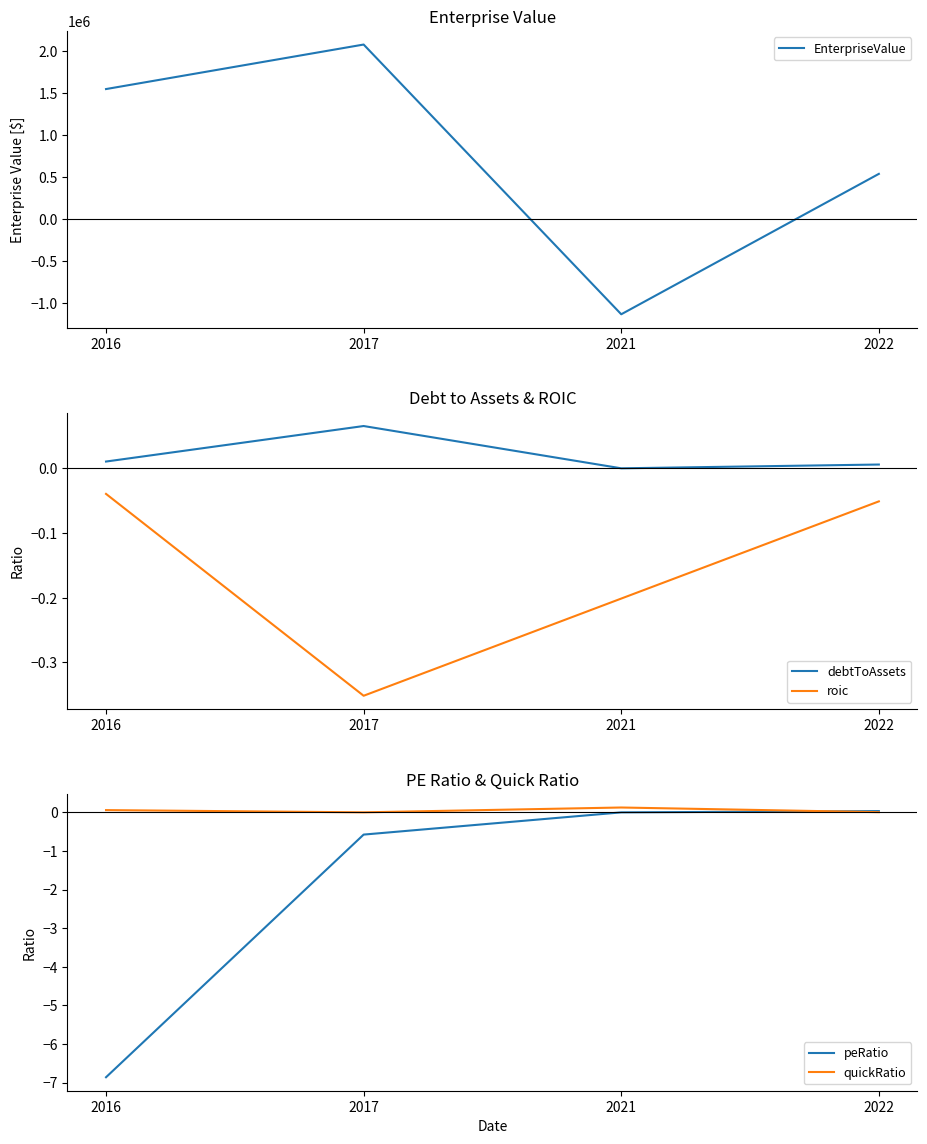

True or false: quickRatio and EnterpriseValue cross at least once.

True